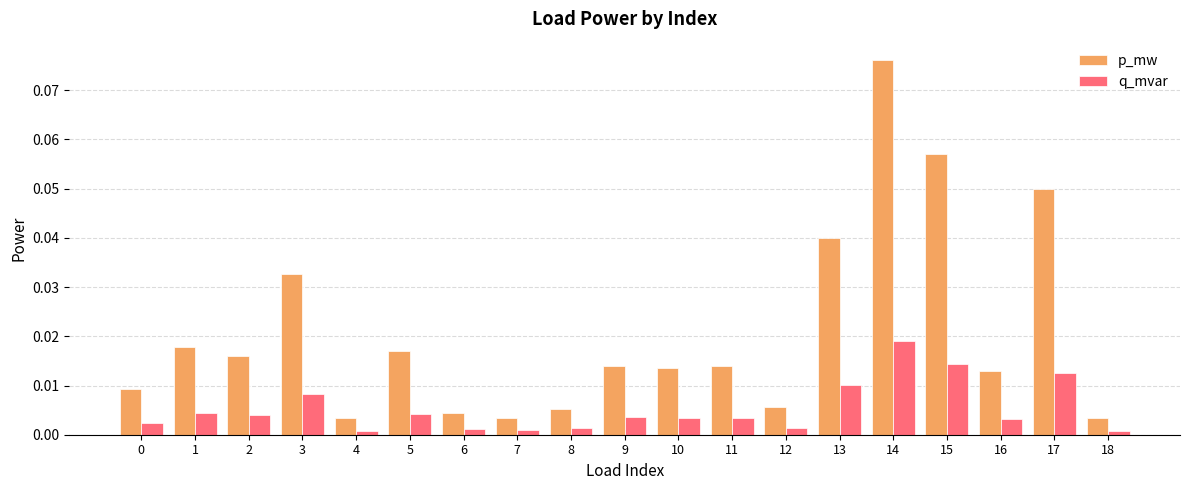

Which series has the widest spread of values?

p_mw